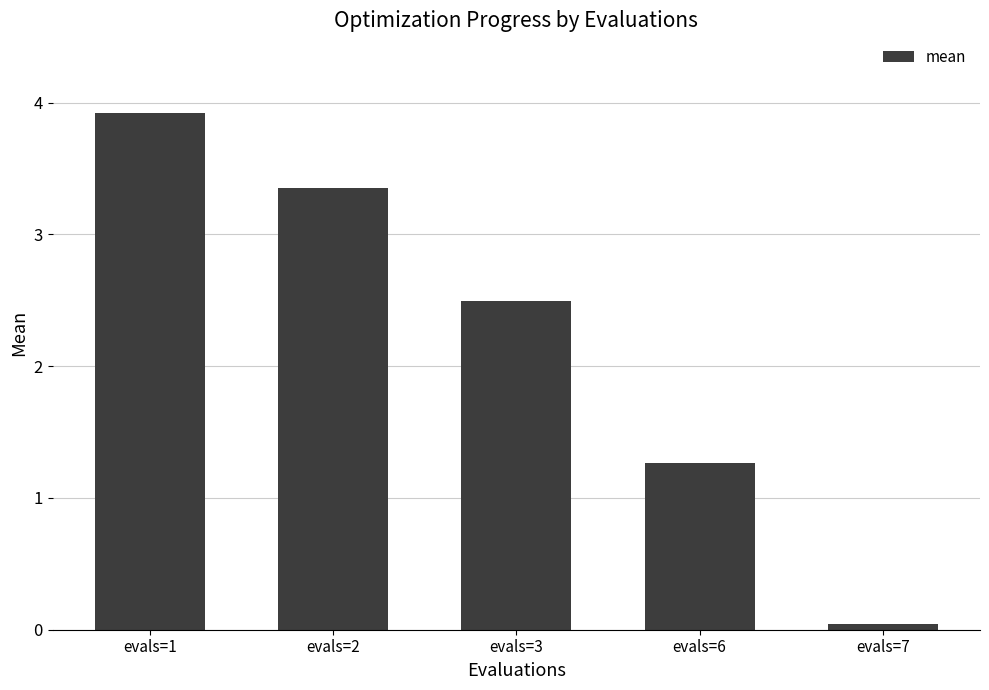

Read the value at evals=1.

3.9